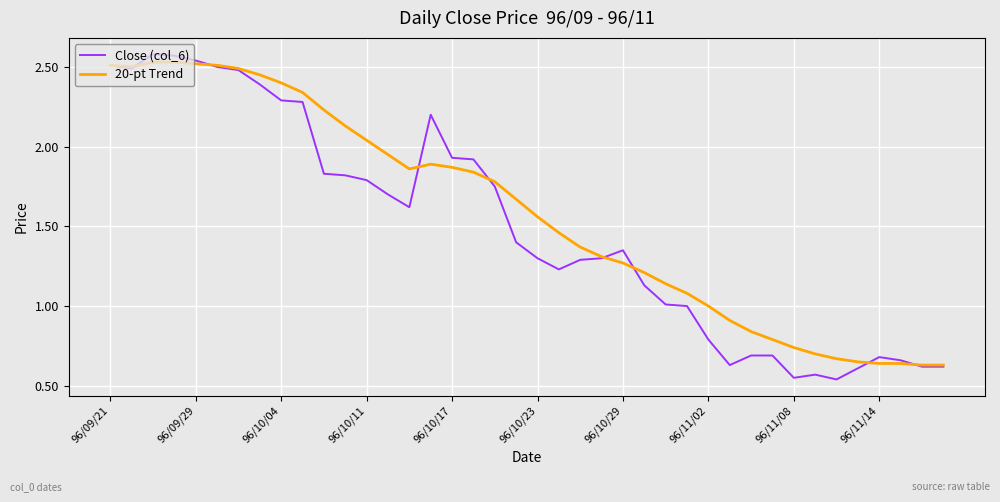

Rank the series by their average value, from lowest to highest.

Close (col_6), 20-pt Trend